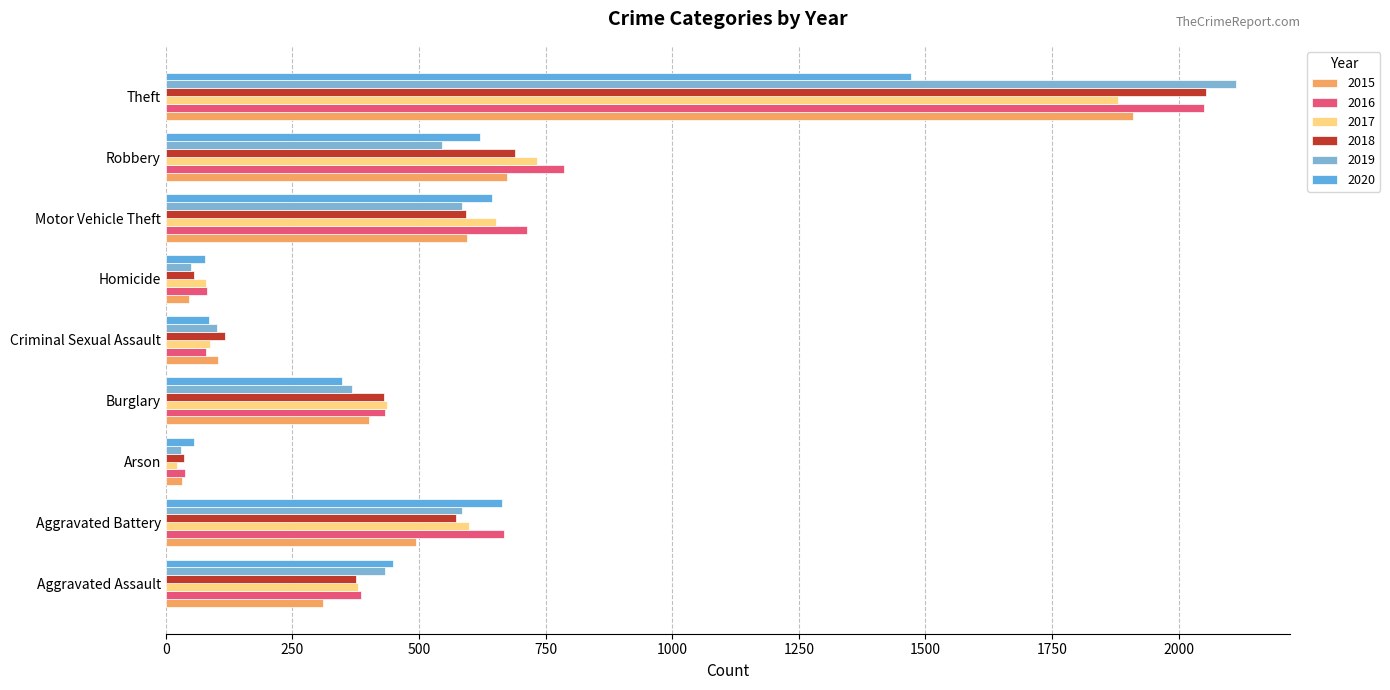

How many data points does each series have?

9